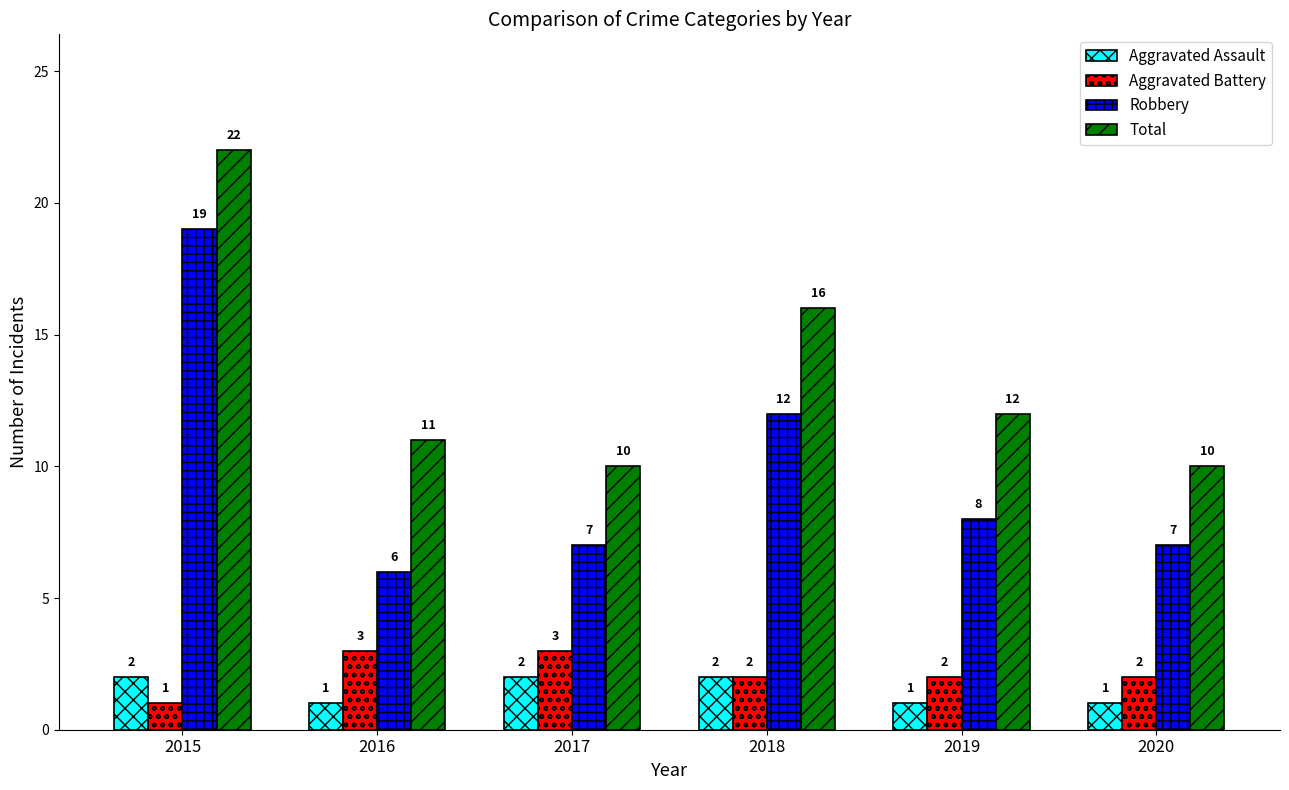

How many bars are there in total?

24